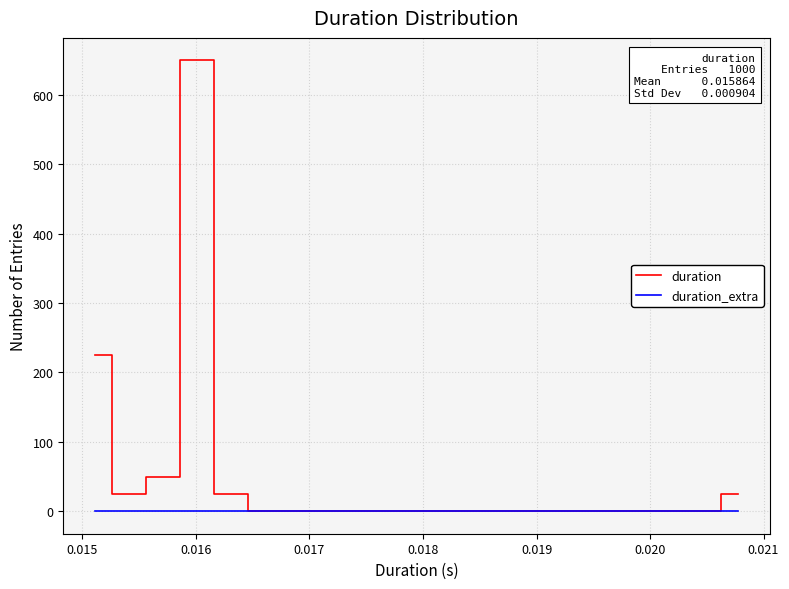

List the series in order of their peak value, lowest first.

duration_extra, duration